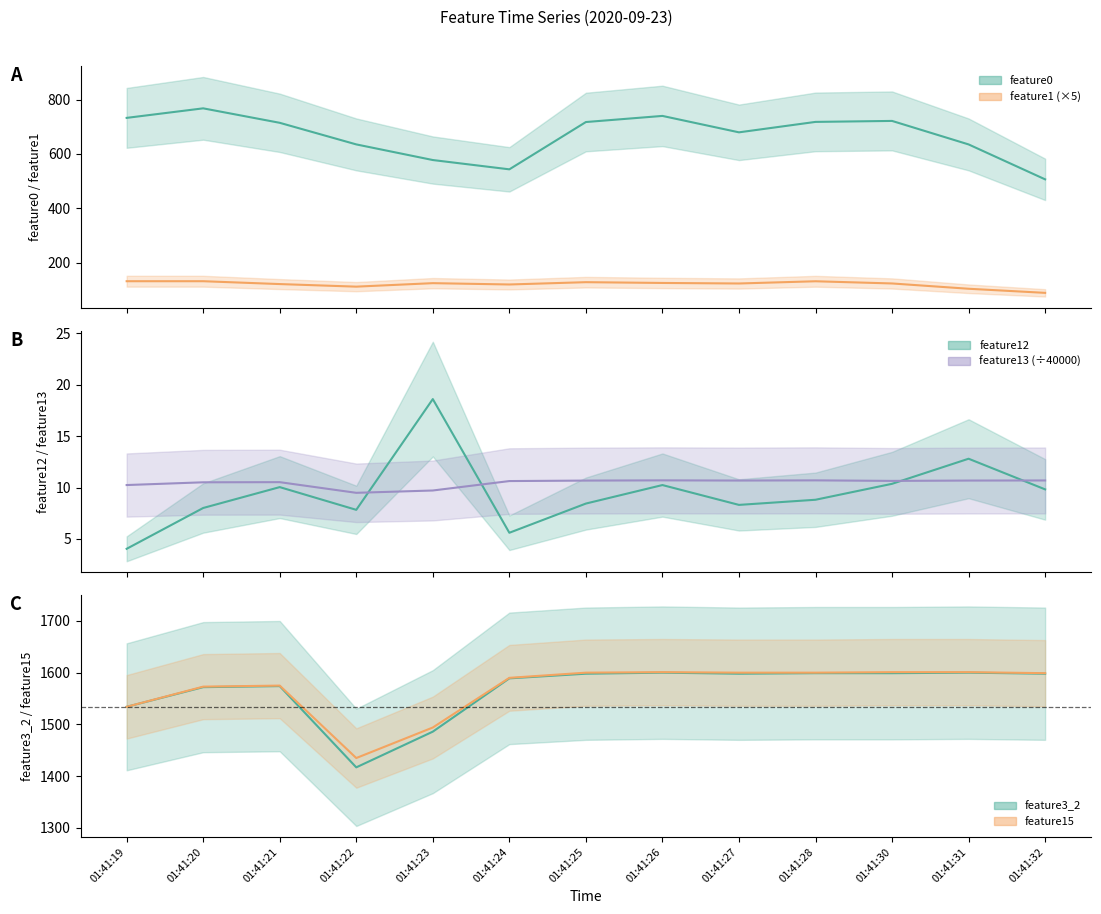

Reading right to left, what are all the values shown in this chart?

feature0: 01:41:32=506.9	01:41:31=635.1	01:41:30=721.4	01:41:28=717.8	01:41:27=679.5	01:41:26=739.8	01:41:25=717.3	01:41:24=543.6	01:41:23=577.8	01:41:22=635.2	01:41:21=714.5	01:41:20=767.6	01:41:19=732.6
feature1: 01:41:32=90.2	01:41:31=105.2	01:41:30=124.7	01:41:28=132.7	01:41:27=124.5	01:41:26=126.5	01:41:25=129.3	01:41:24=120.9	01:41:23=125.8	01:41:22=113.0	01:41:21=122.4	01:41:20=132.9	01:41:19=132.9
feature12: 01:41:32=9.8	01:41:31=12.8	01:41:30=10.4	01:41:28=8.8	01:41:27=8.3	01:41:26=10.2	01:41:25=8.4	01:41:24=5.6	01:41:23=18.6	01:41:22=7.8	01:41:21=10.0	01:41:20=8.0	01:41:19=4.0
feature13: 01:41:32=10.7	01:41:31=10.7	01:41:30=10.6	01:41:28=10.7	01:41:27=10.7	01:41:26=10.7	01:41:25=10.7	01:41:24=10.6	01:41:23=9.7	01:41:22=9.5	01:41:21=10.5	01:41:20=10.5	01:41:19=10.2
feature3_2: 01:41:32=1598.0	01:41:31=1600.0	01:41:30=1599.0	01:41:28=1599.0	01:41:27=1598.0	01:41:26=1600.0	01:41:25=1598.0	01:41:24=1589.0	01:41:23=1486.0	01:41:22=1417.0	01:41:21=1574.0	01:41:20=1572.0	01:41:19=1534.0
feature15: 01:41:32=1599.0	01:41:31=1601.0	01:41:30=1601.0	01:41:28=1600.0	01:41:27=1600.0	01:41:26=1601.0	01:41:25=1600.0	01:41:24=1590.0	01:41:23=1494.0	01:41:22=1435.0	01:41:21=1575.0	01:41:20=1573.0	01:41:19=1534.0